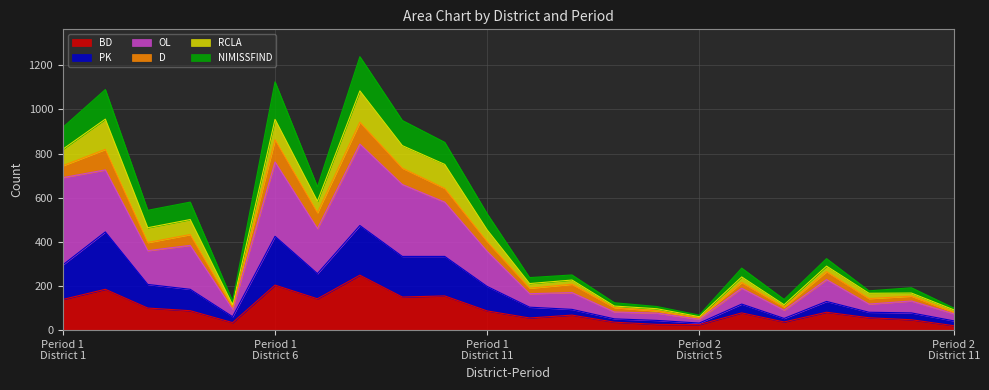

True or false: BD and NIMISSFIND cross at least once.

False